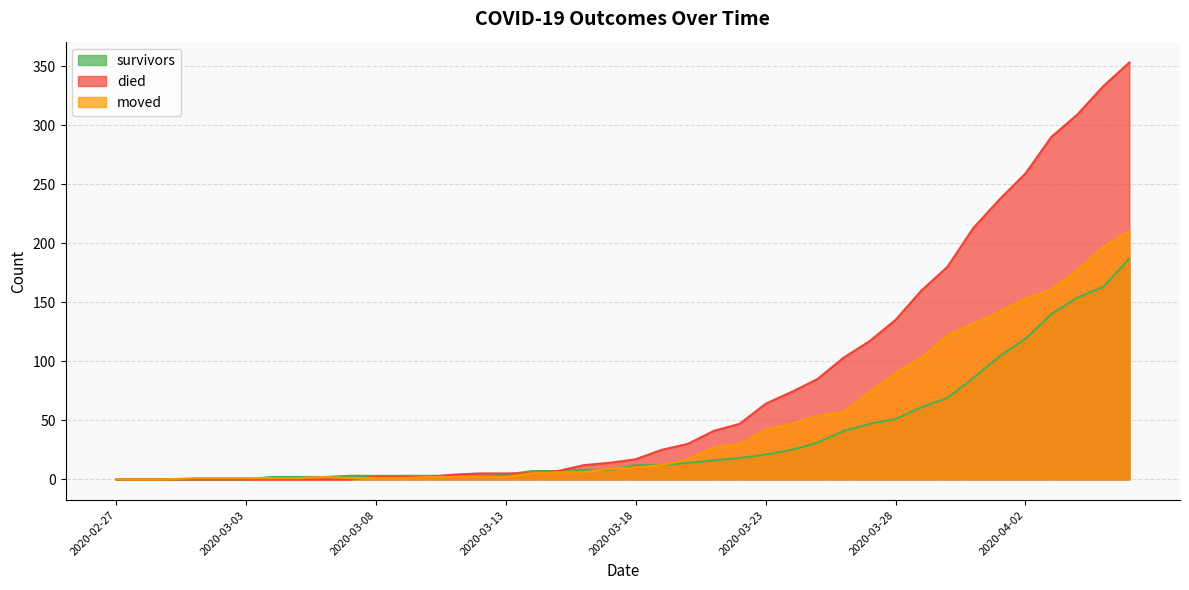

How many lines are shown in the chart?

3